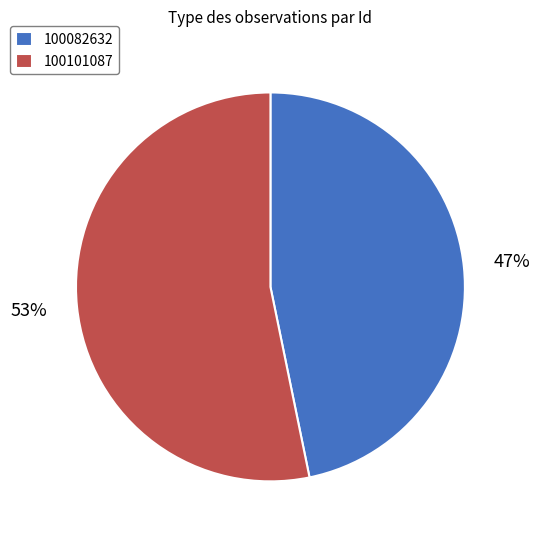

The 100082632 slice represents 32% of the pie. True or false?

False